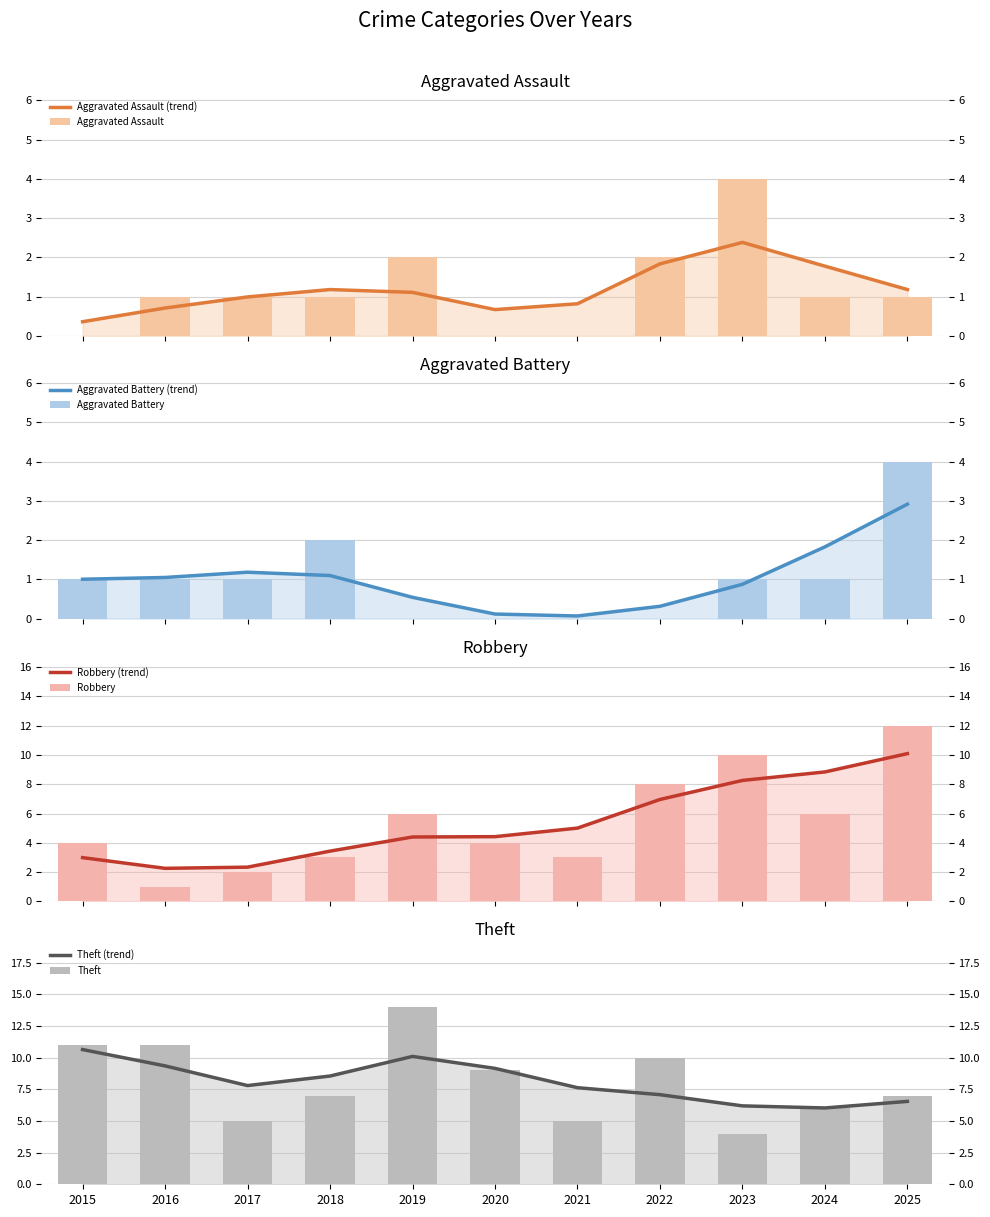

Reading left to right, transcribe all the data shown in this chart.

Aggravated Assault: 0	1	1	1	2	0	0	2	4	1	1
Aggravated Battery: 1	1	1	2	0	0	0	0	1	1	4
Robbery: 4	1	2	3	6	4	3	8	10	6	12
Theft: 11	11	5	7	14	9	5	10	4	6	7